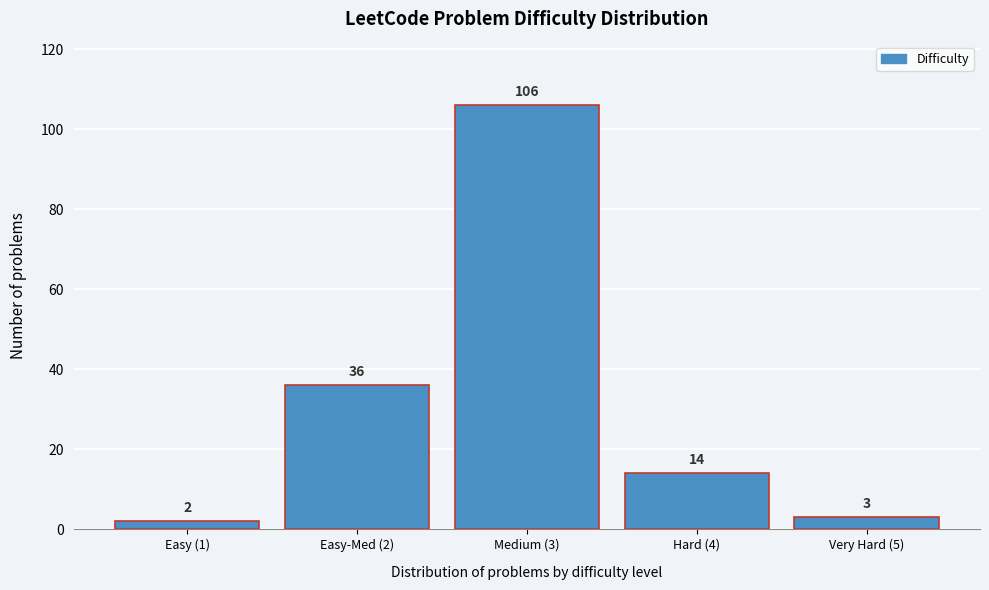

Reading left to right, what are all the values shown in this chart?

2	36	106	14	3